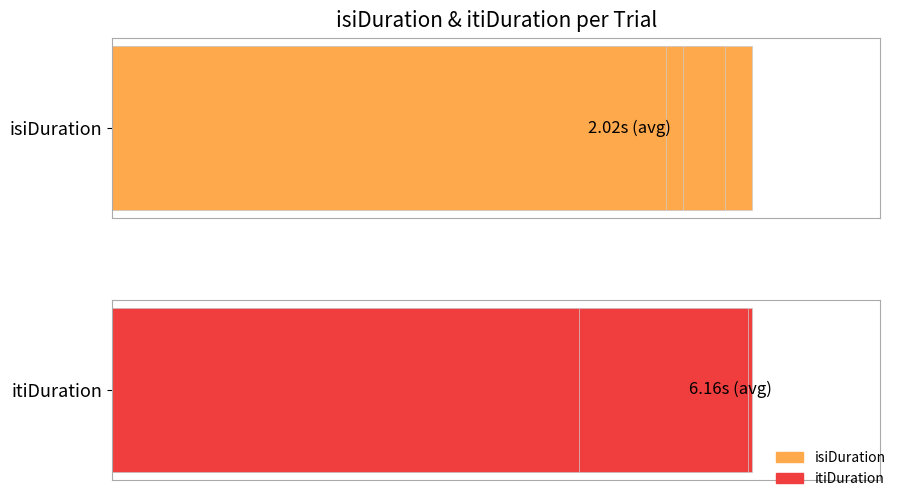

List the series in order of their overall mean, highest first.

itiDuration, isiDuration